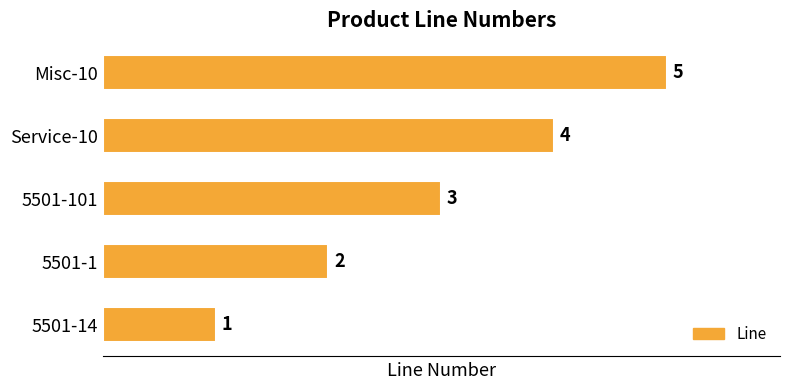

Count the number of data series in this chart.

1